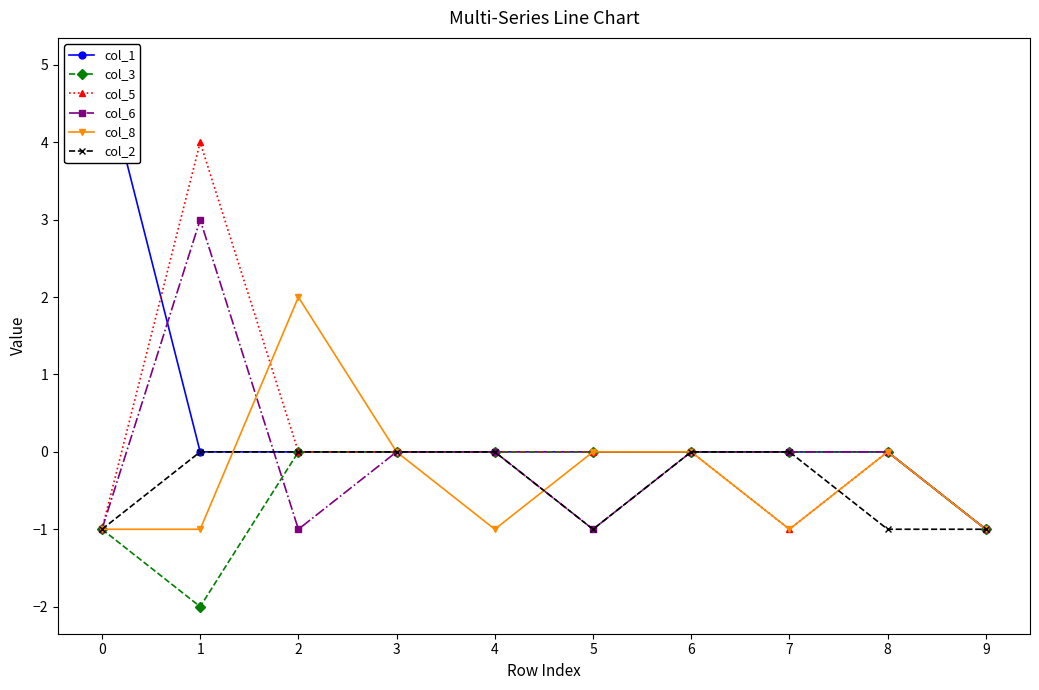

What is the value of the col_2 point at the 9th from the left?

-1